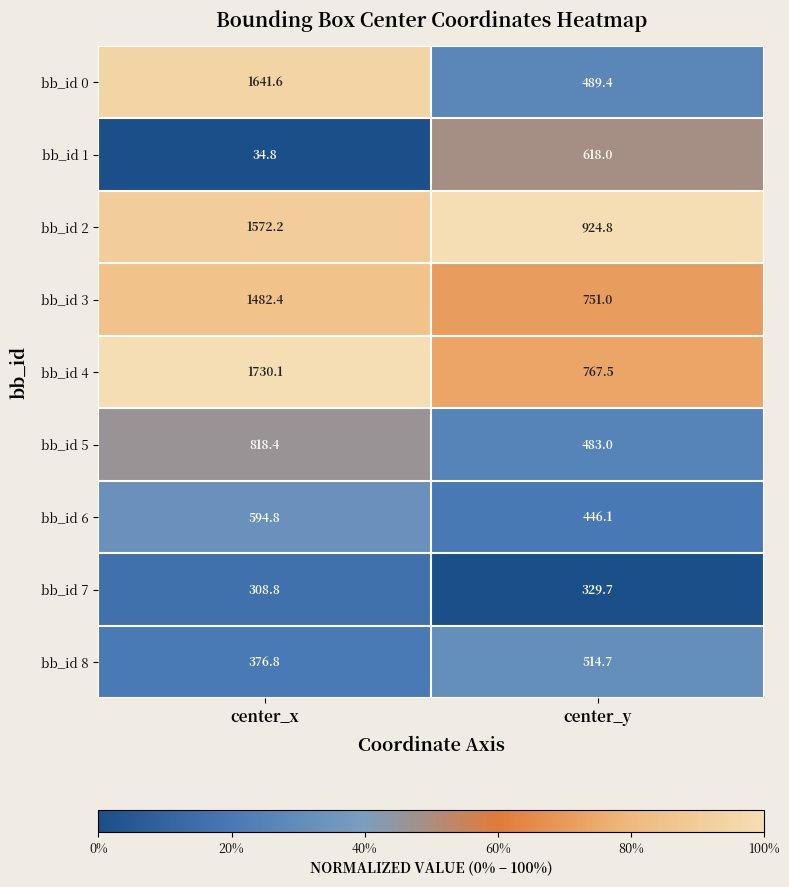

What is the sum of the bb_id 0 values at center_y and center_x?

2131.0